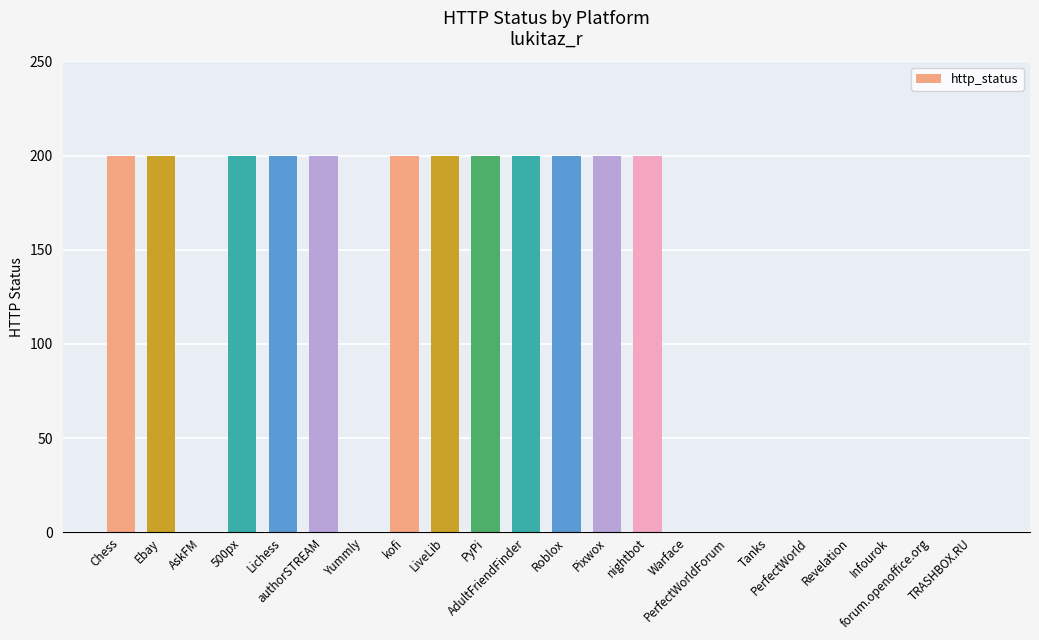

What is the maximum value shown in the chart?

200